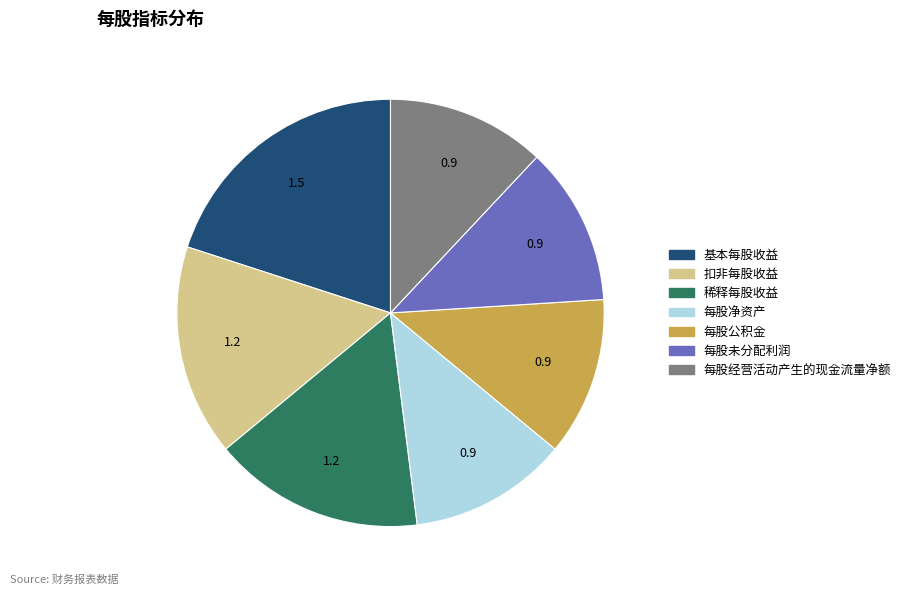

What is the largest slice in the pie chart?

基本每股收益